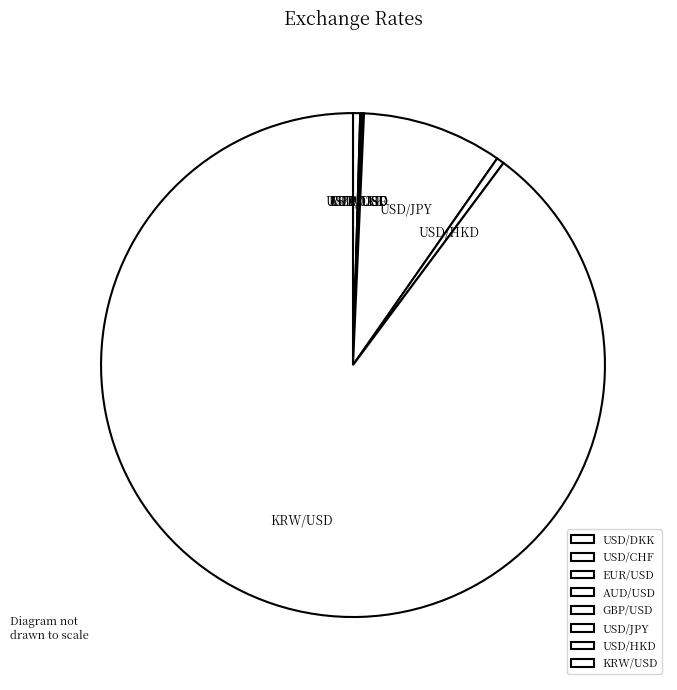

What is the largest slice in the pie chart?

KRW/USD